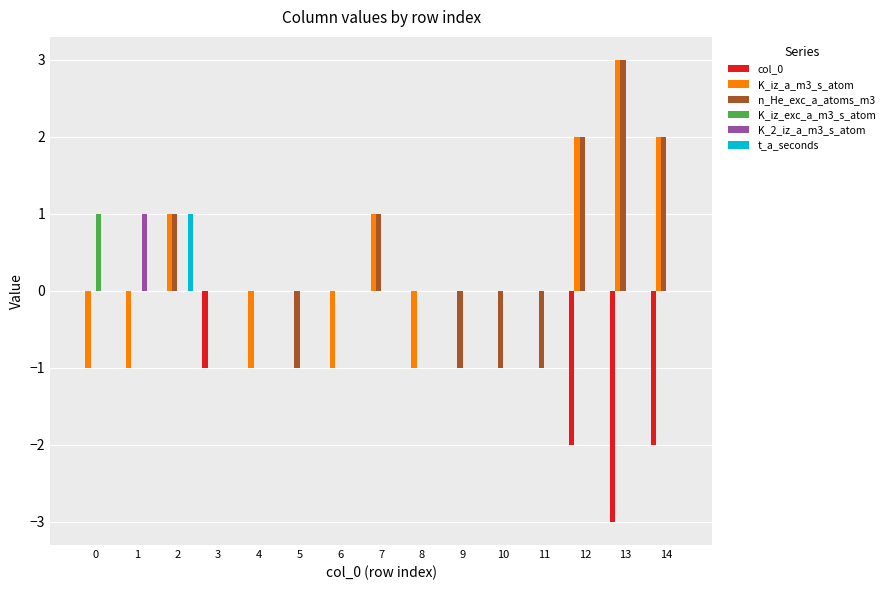

The n_He_exc_a_atoms_m3 series shows 2 at 7. True or false?

False